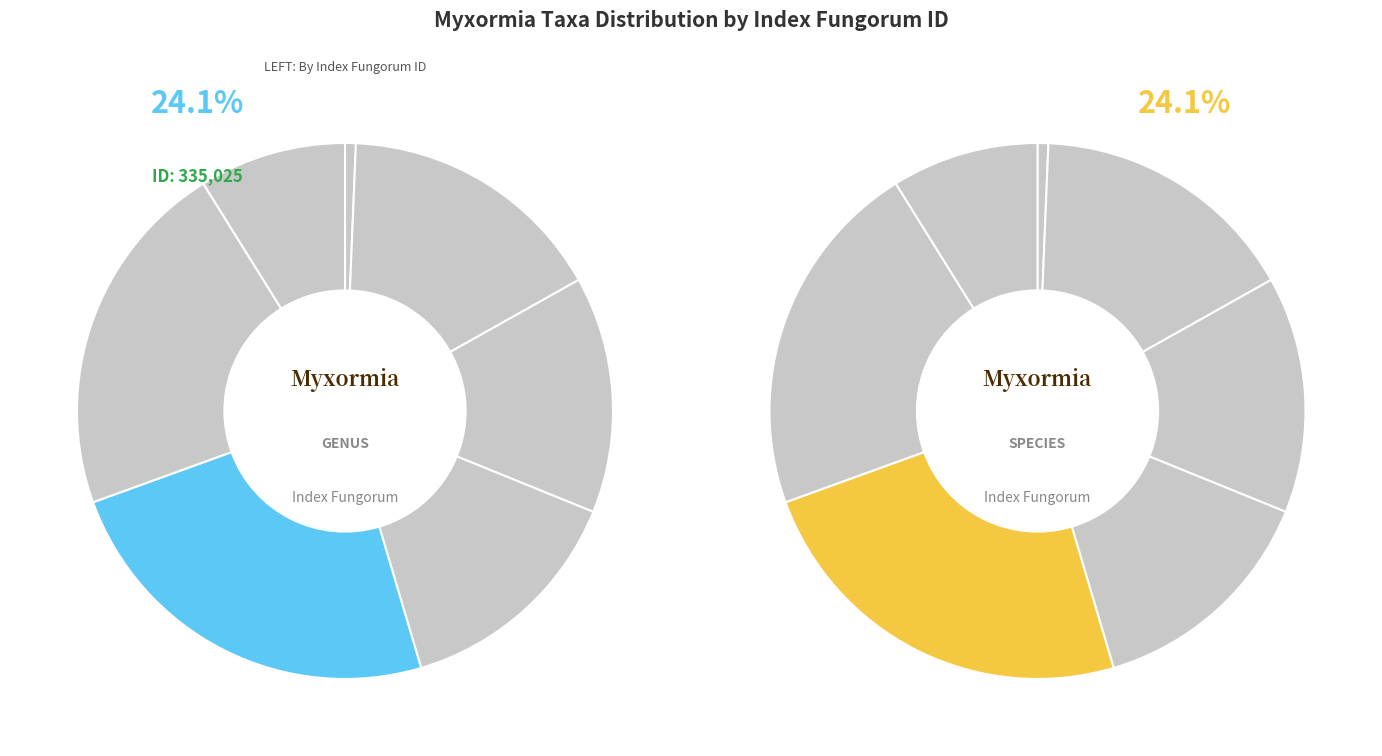

Is typhae the majority of the pie?

No